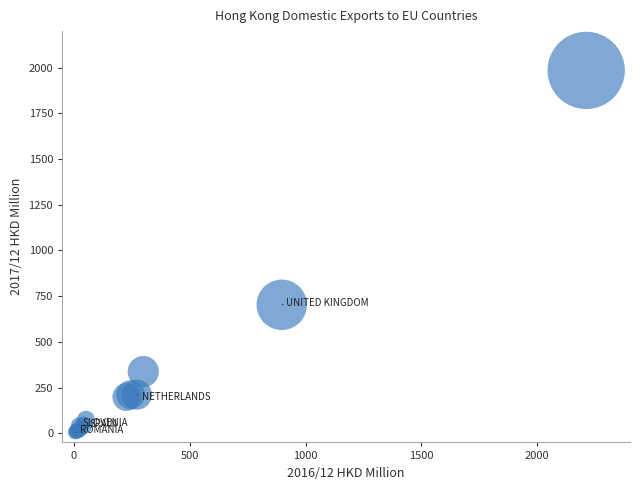

What Y value in the scatter plot is closest to 995?

702.9